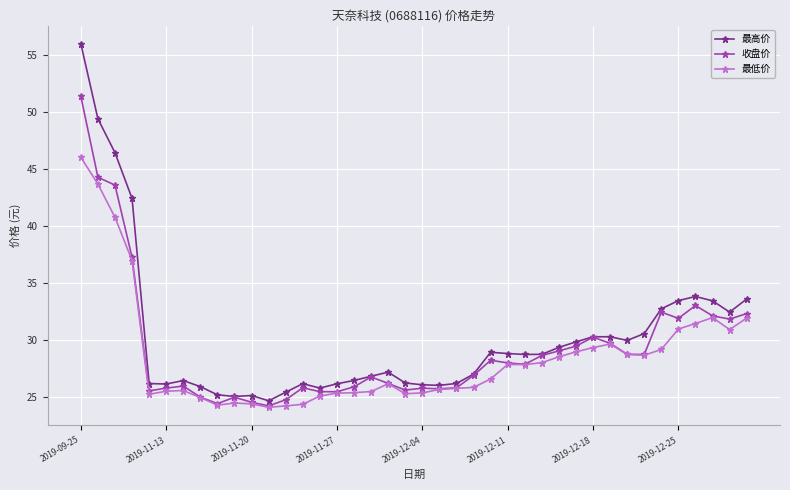

What is the smallest value displayed?

24.1